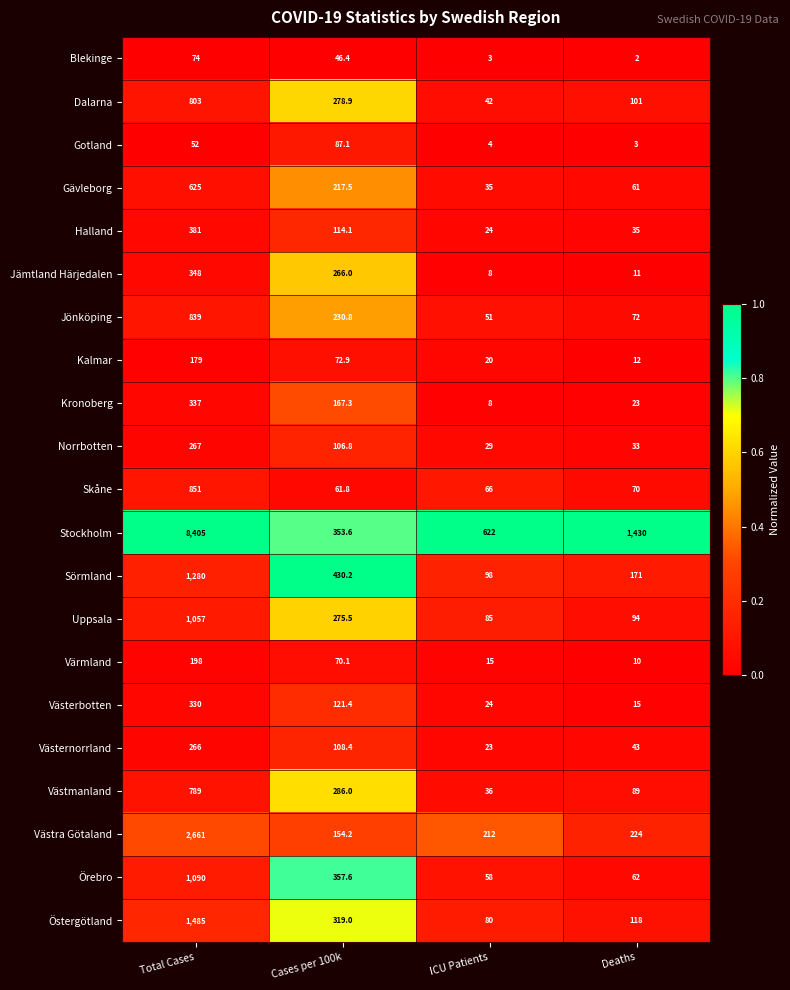

Which series has the largest total across all categories?

Stockholm